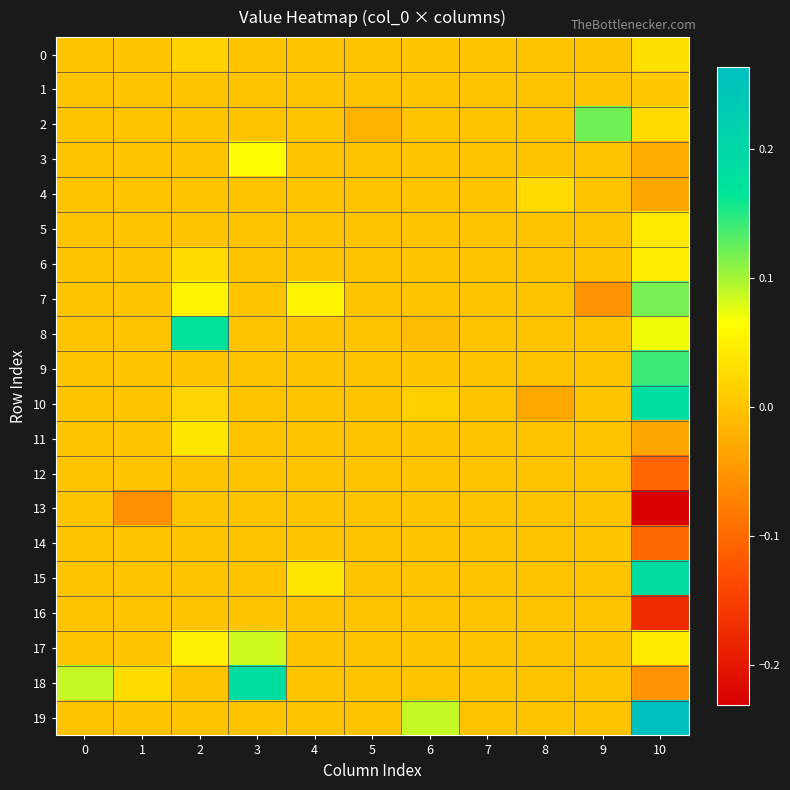

Between 4 and 9, which is larger?

4